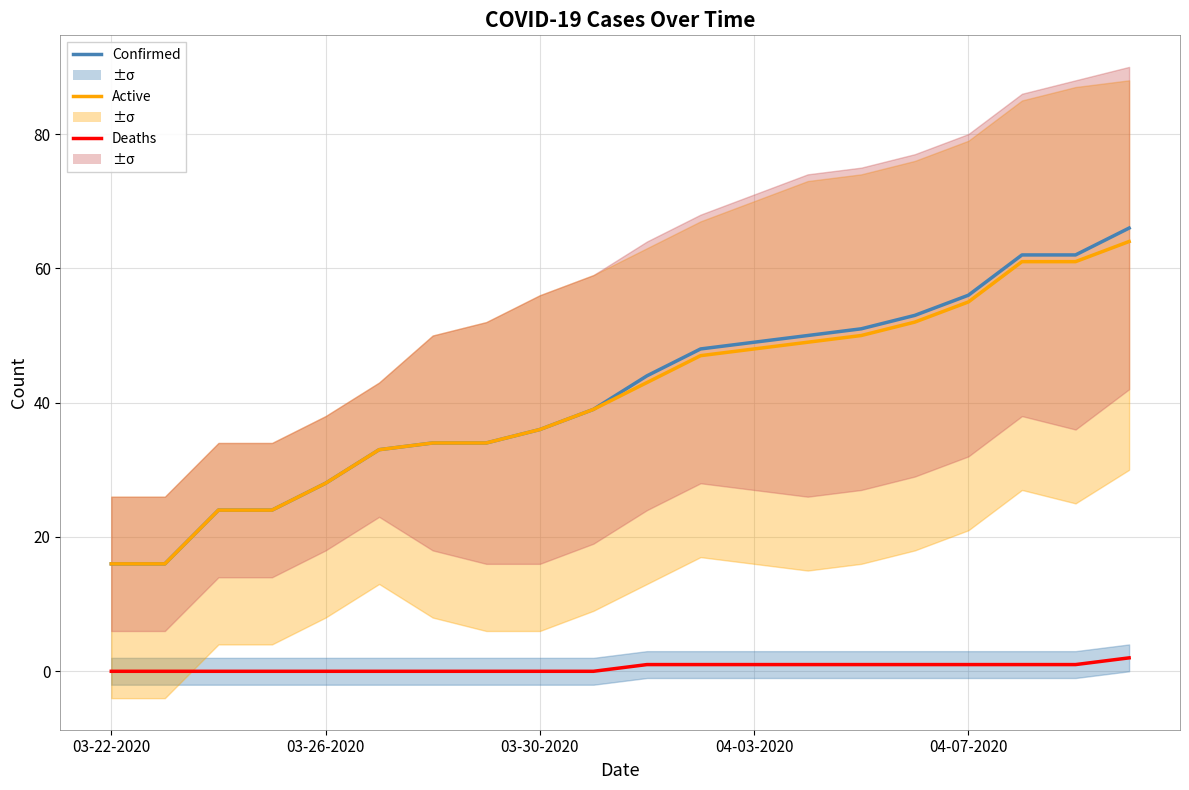

True or false: Deaths has a value of 1 at 03-30-2020.

False